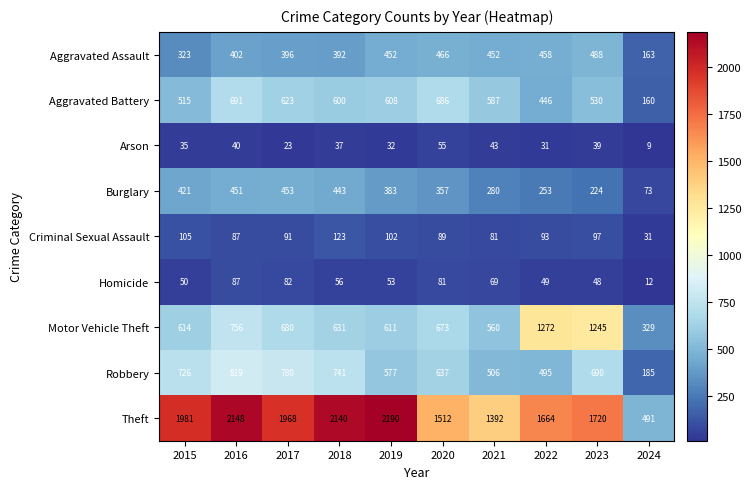

Which category has the lowest value across all series?

2024